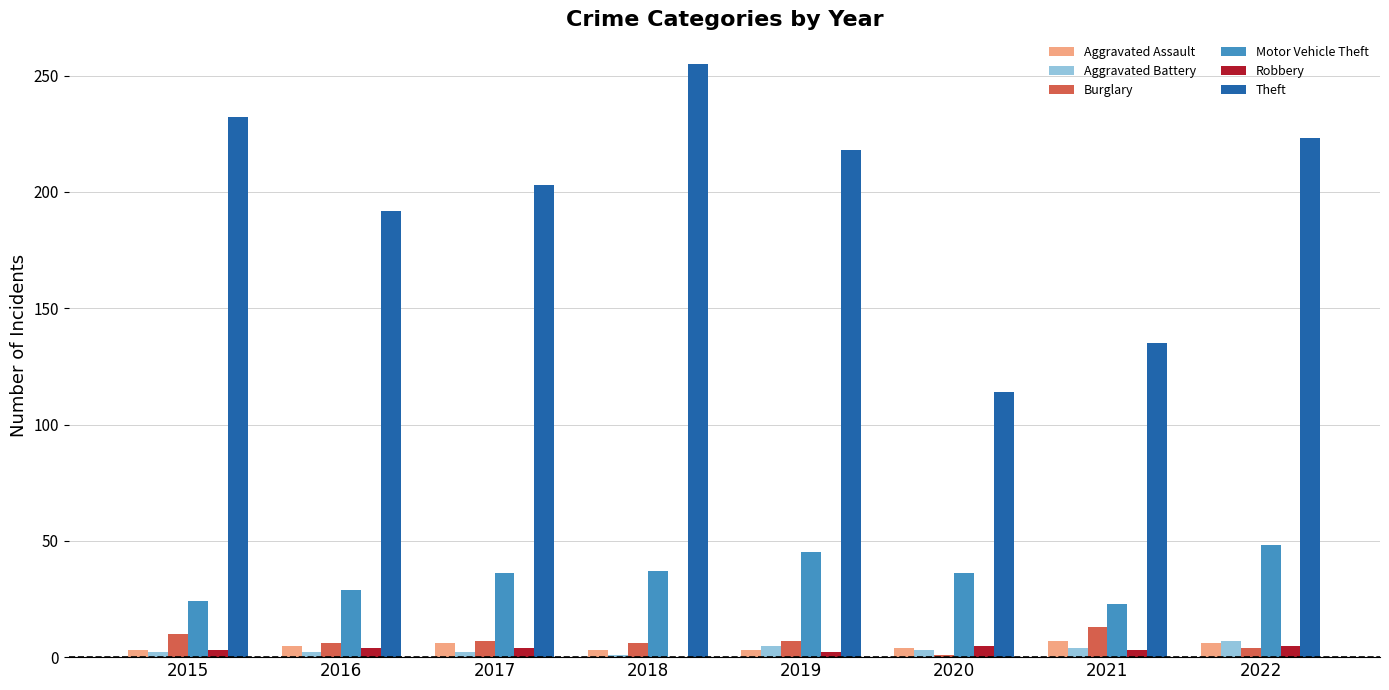

What is the total value across all series at 2018?

302